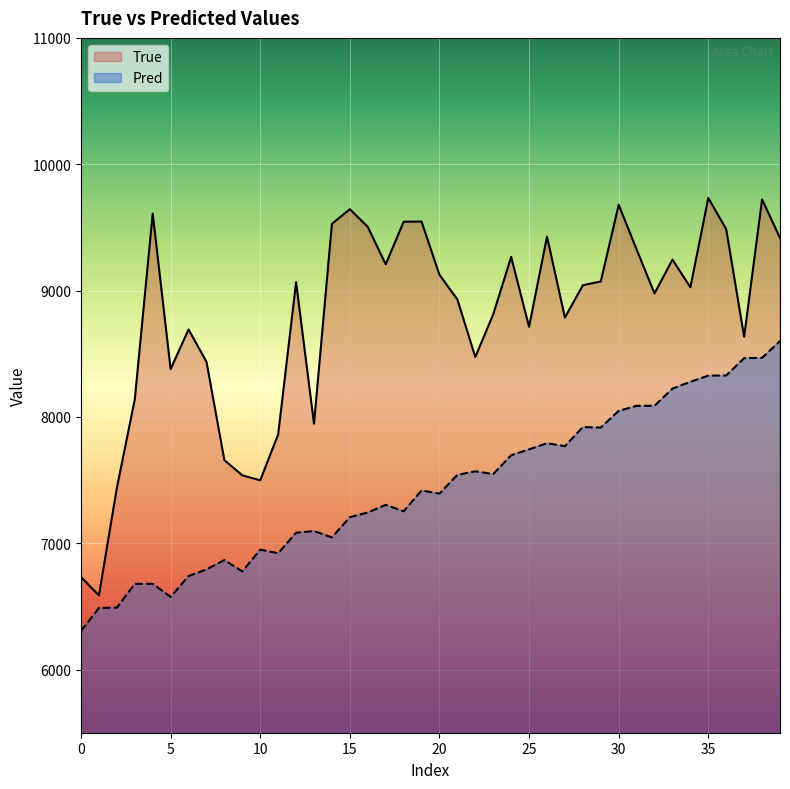

Rank the series by their average value, from highest to lowest.

True, Pred